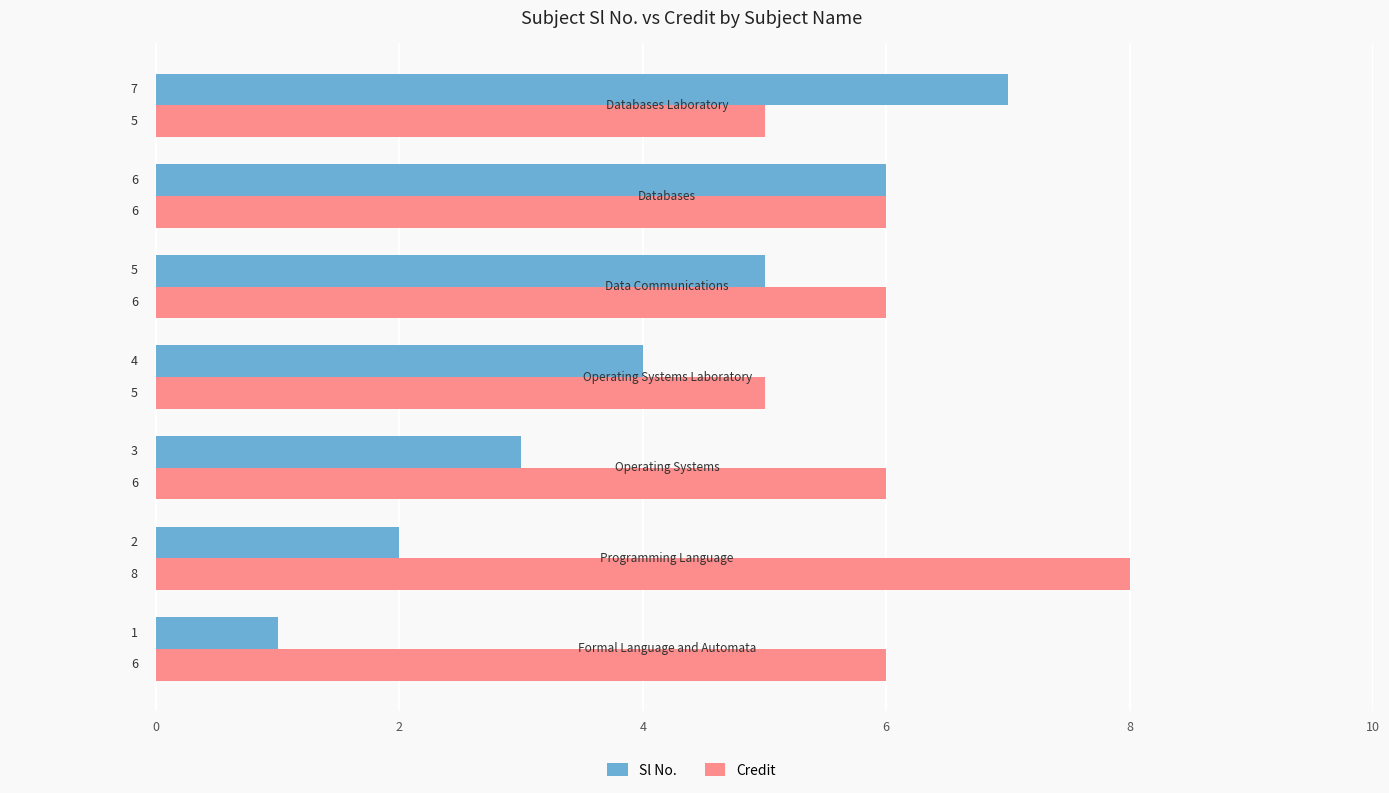

List the series in order of their overall mean, lowest first.

Sl No., Credit